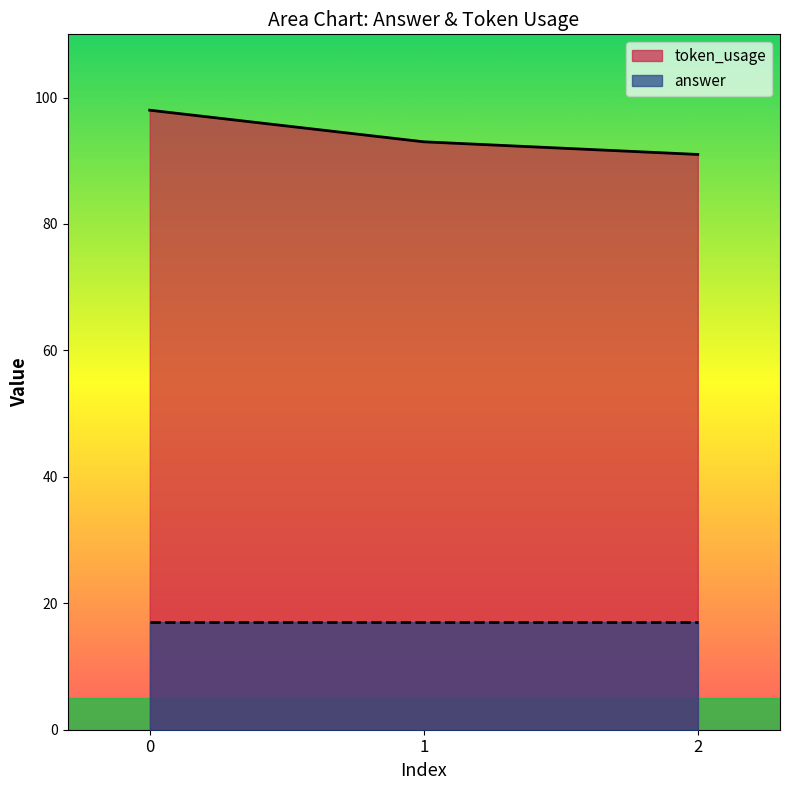

Read the value at 1.

93